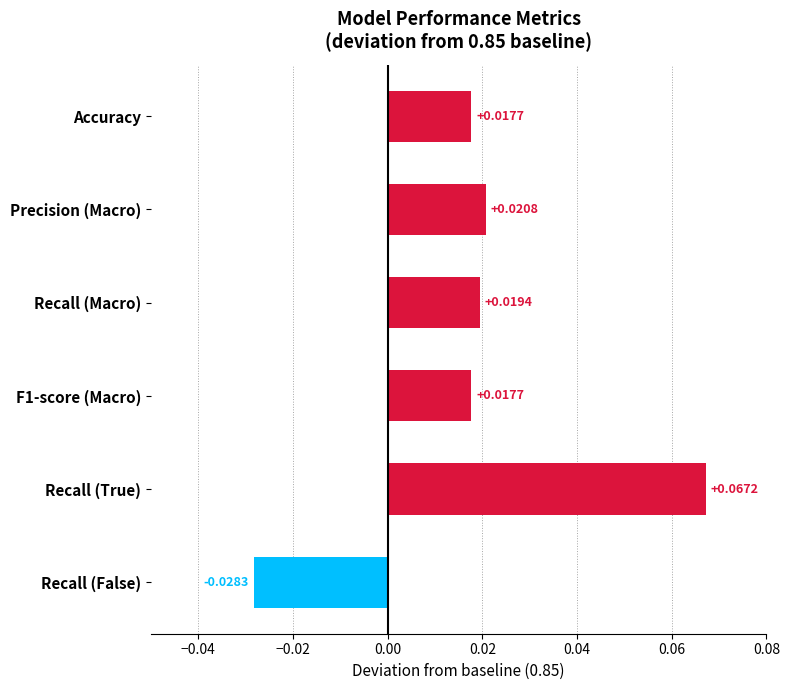

Which label corresponds to the largest value in the chart?

Recall (True)